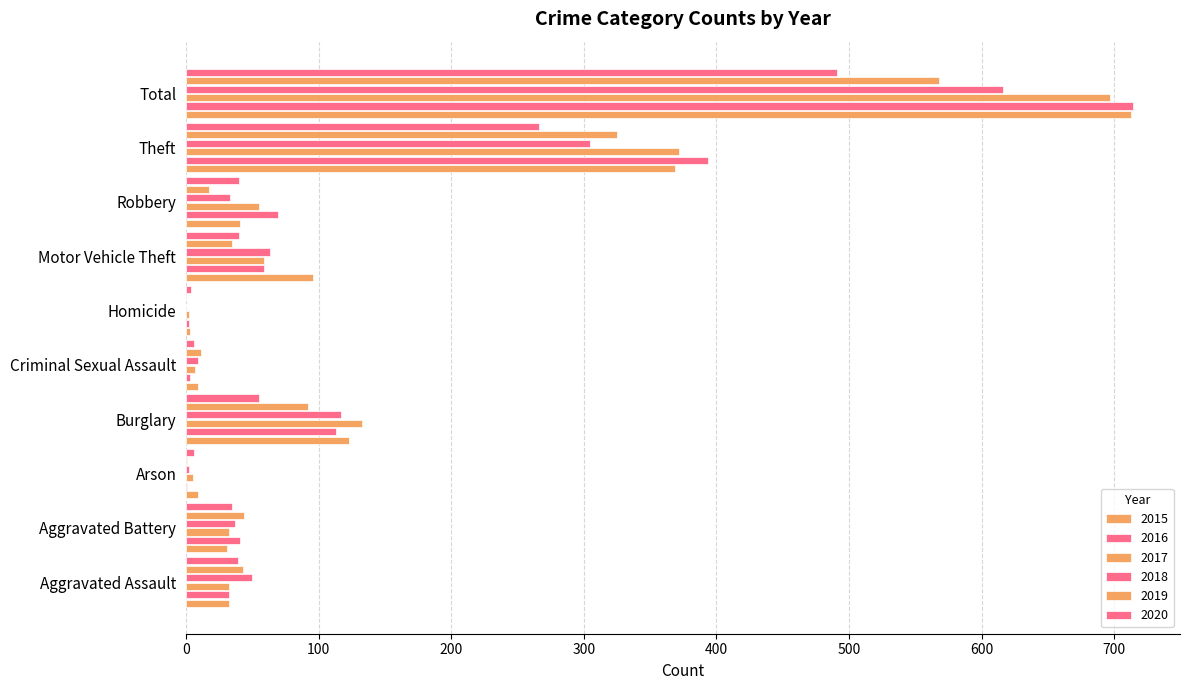

What is the label of the 6th bar from the right?

Criminal Sexual Assault